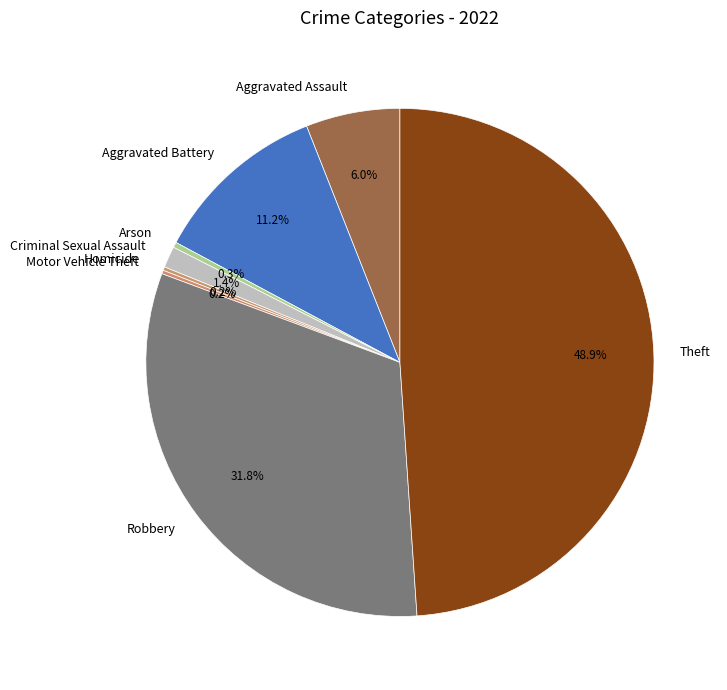

What percentage is NOT represented by Aggravated Battery?

88.8%